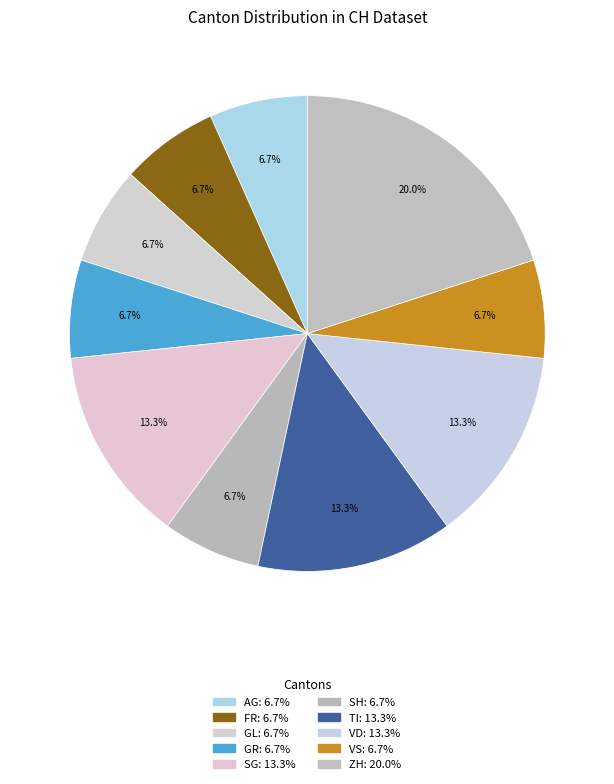

Does any single category account for the majority?

No